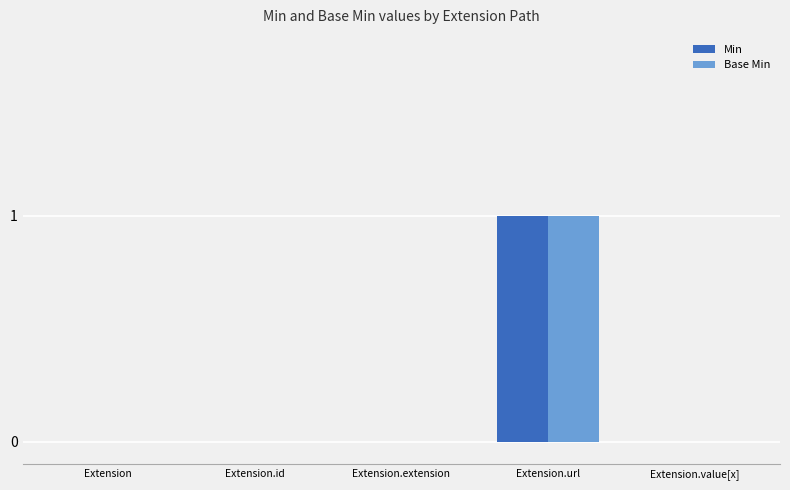

Is it true that Min equals 0 at Extension.extension?

True